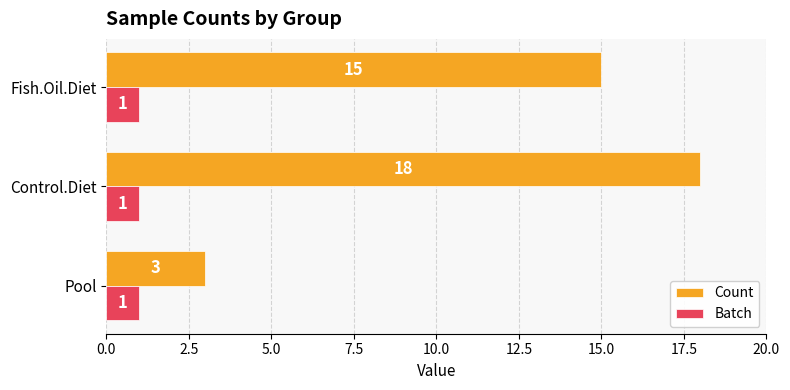

The value of Batch at Control.Diet is 0. True or false?

False